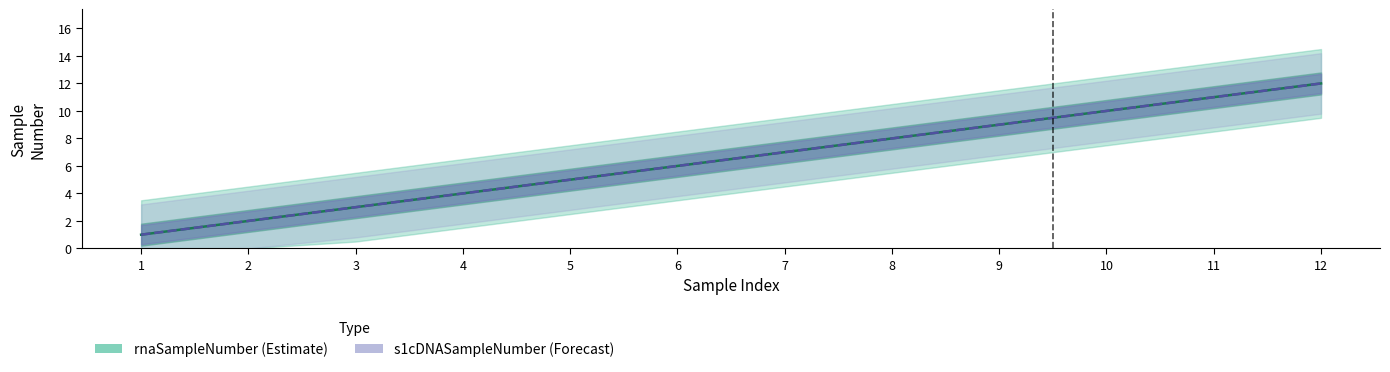

What is the average value of the rnaSampleNumber series?

6